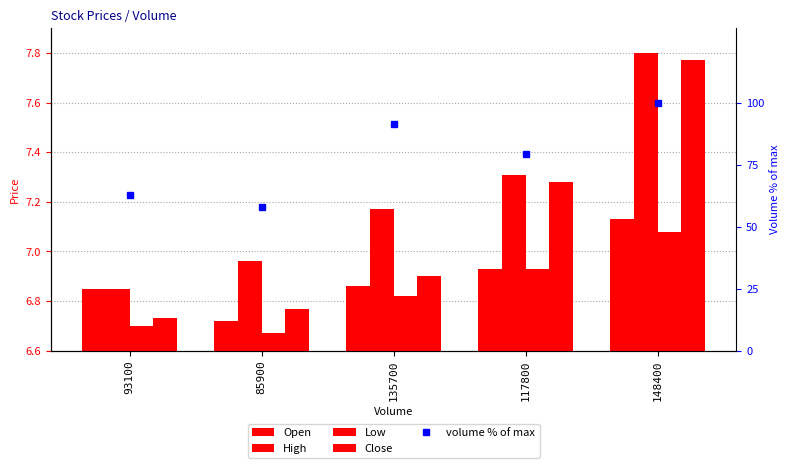

Reading left to right, transcribe all the data shown in this chart.

Open: 6.8	6.7	6.9	6.9	7.1
High: 6.8	7.0	7.2	7.3	7.8
Low: 6.7	6.7	6.8	6.9	7.1
Close: 6.7	6.8	6.9	7.3	7.8
volume % of max: 62.7	57.9	91.4	79.4	100.0